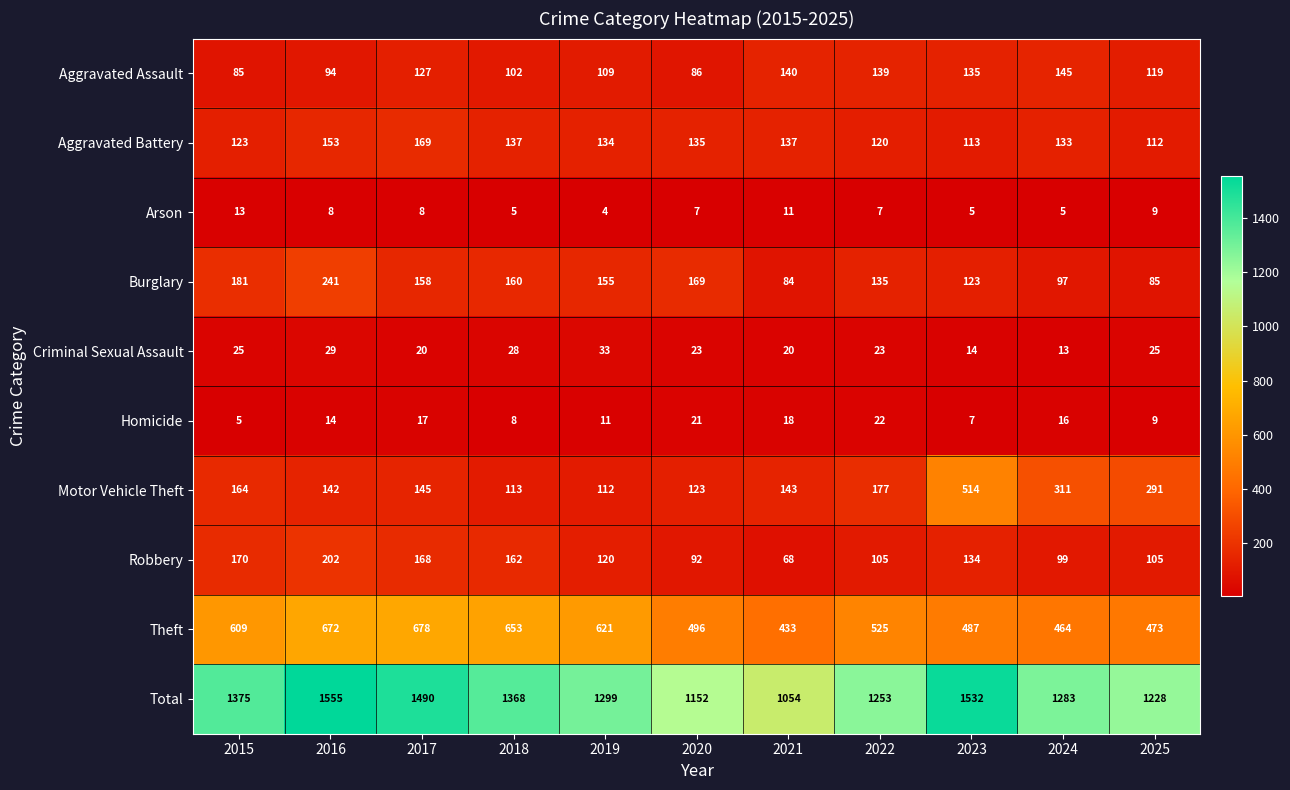

What is the maximum value shown in the chart?

1555